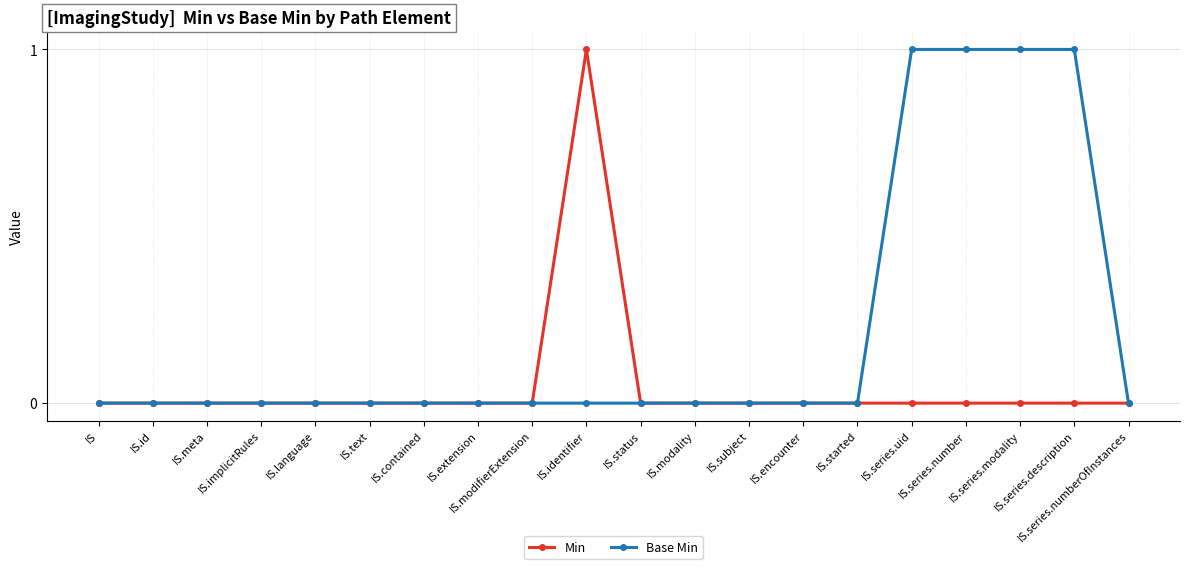

How many categories are shown in the chart?

20